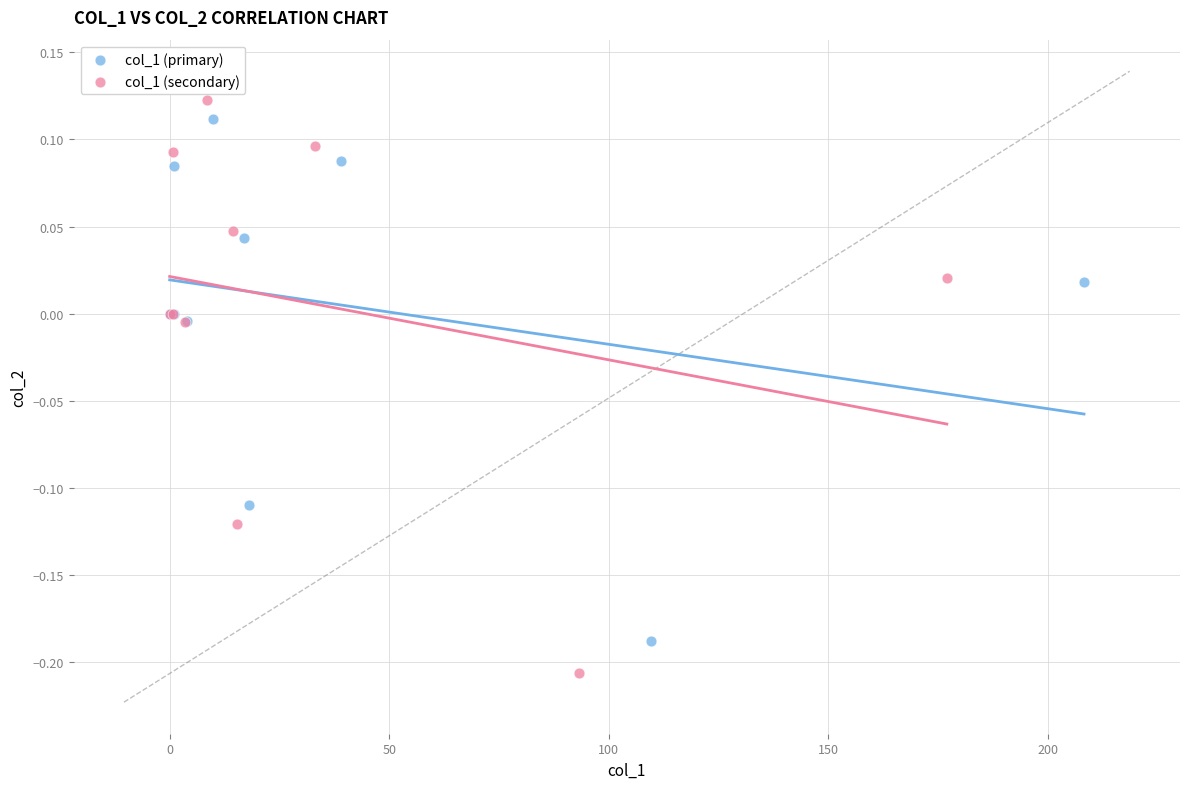

Which series reaches the minimum Y coordinate?

col_1 (secondary)